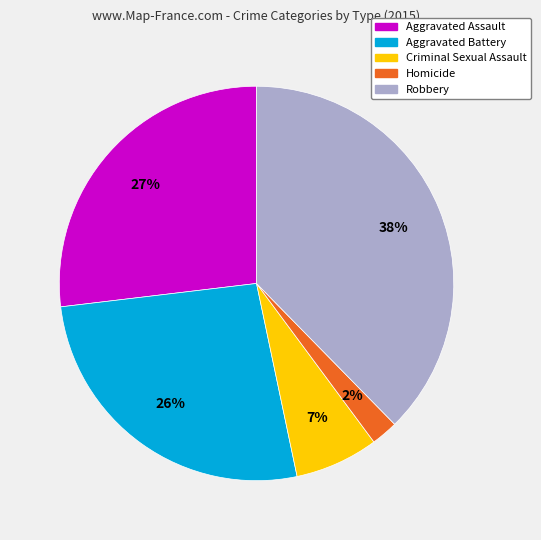

Is there a majority slice in this chart?

No